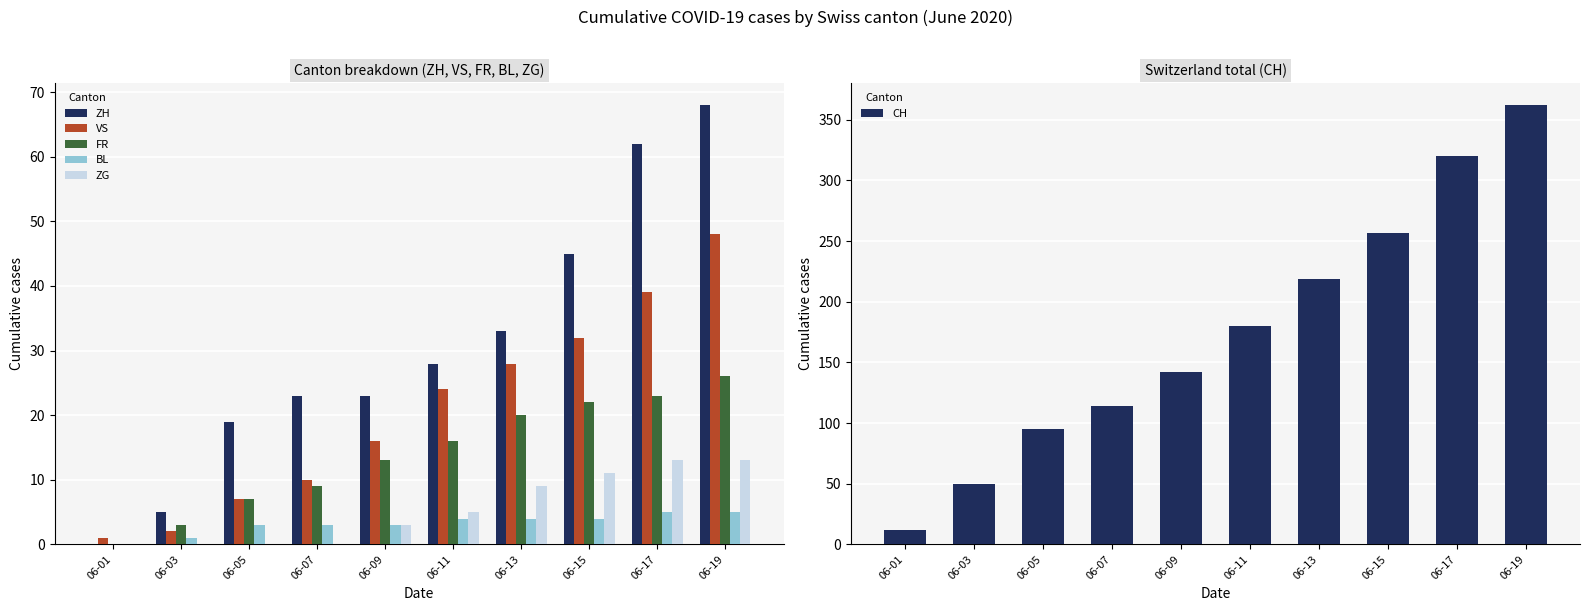

What is the highest value of the FR series?

26